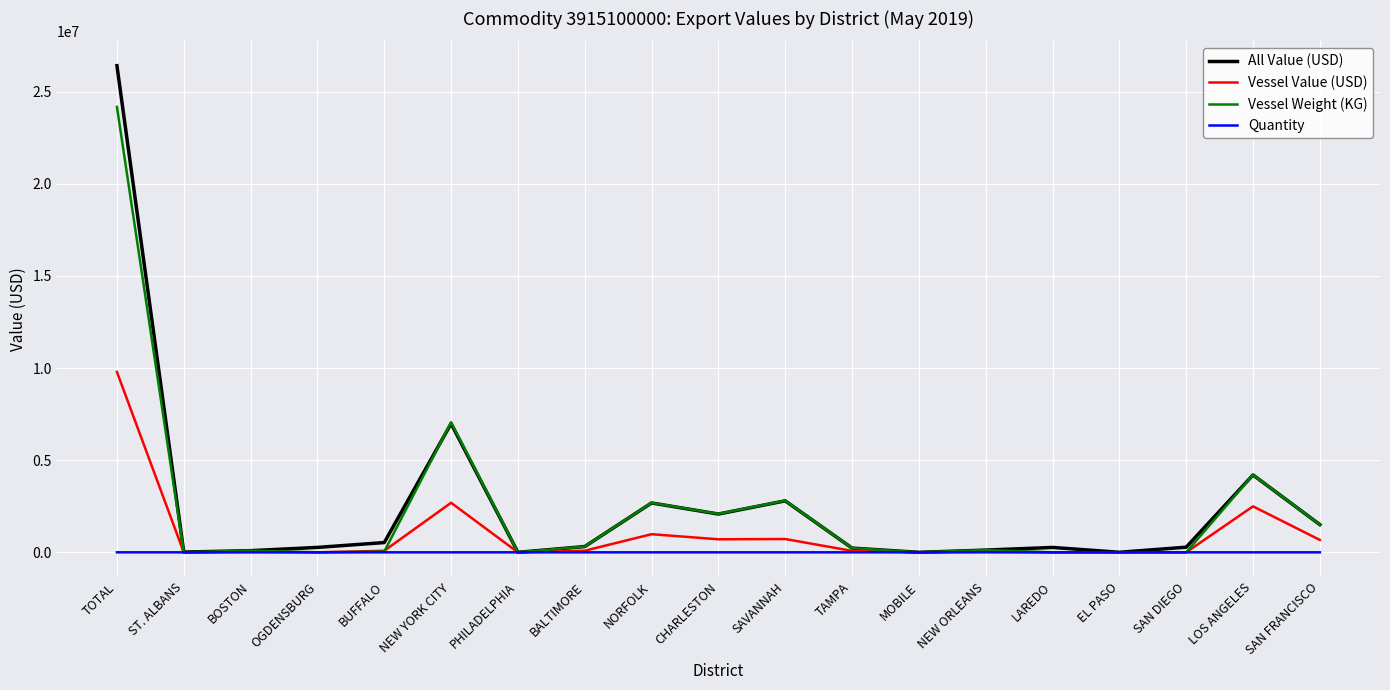

At which category is the sum across all series the highest?

TOTAL